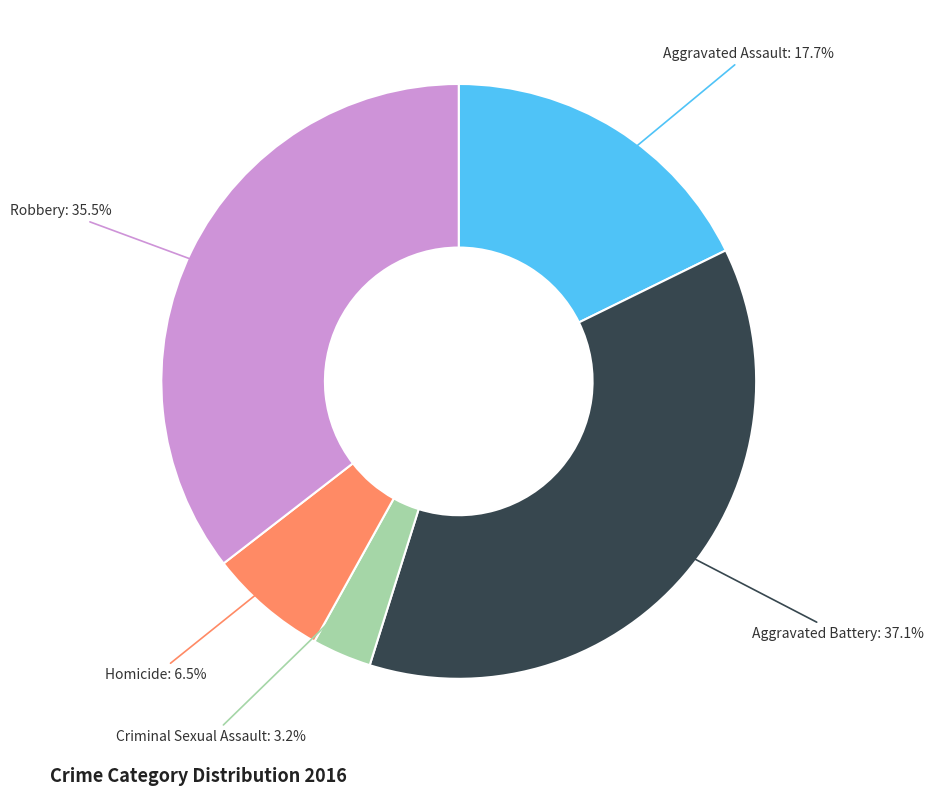

Rank the categories by value from highest to lowest.

Aggravated Battery, Robbery, Aggravated Assault, Homicide, Criminal Sexual Assault